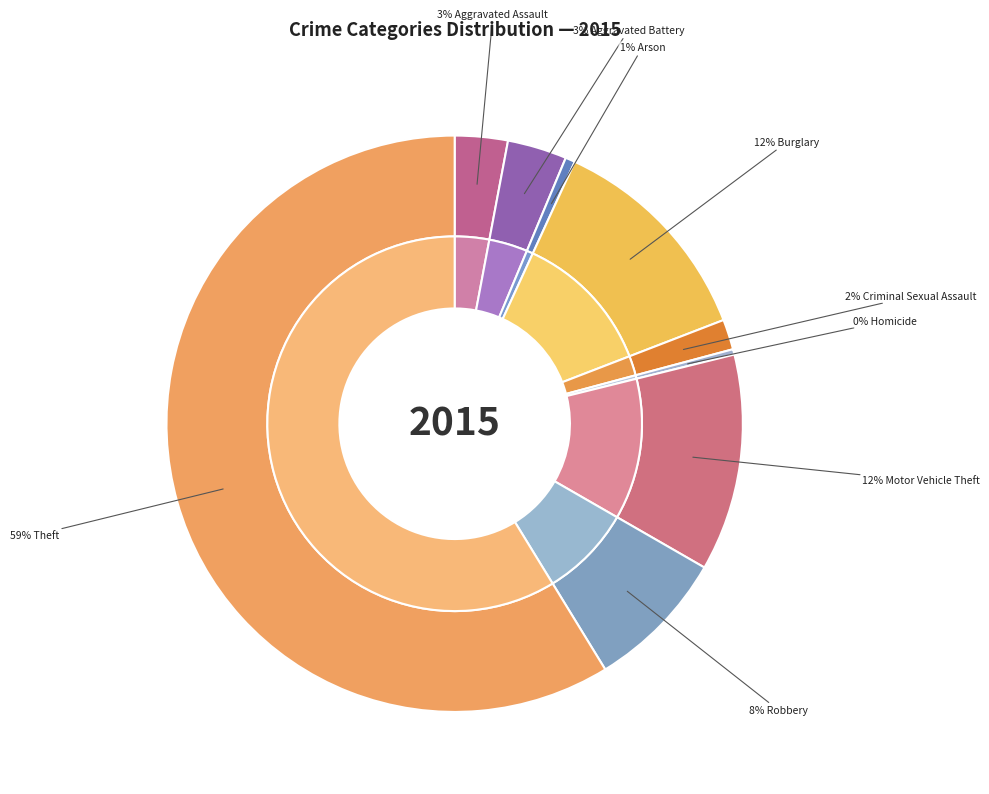

Does Theft account for over 50% of the chart?

Yes